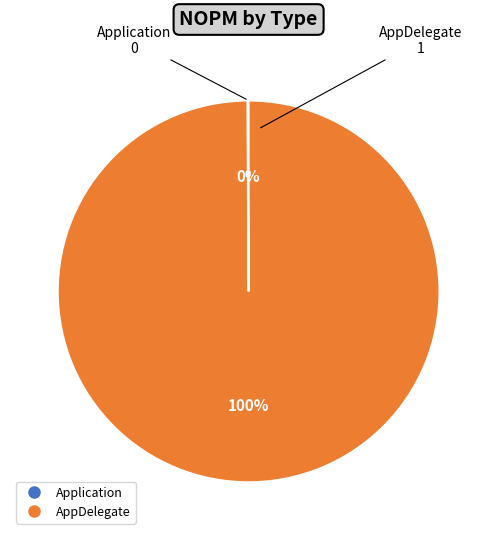

Is it true that AppDelegate is 100% of the pie?

True